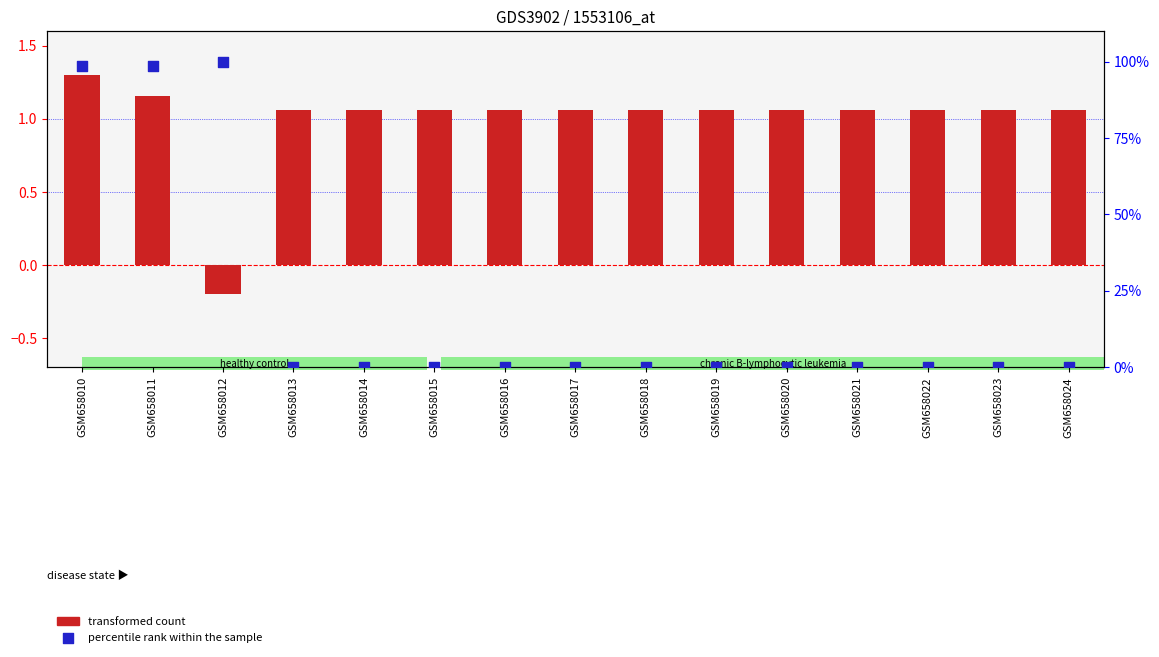

Which series has the largest total across all categories?

percentile rank within the sample